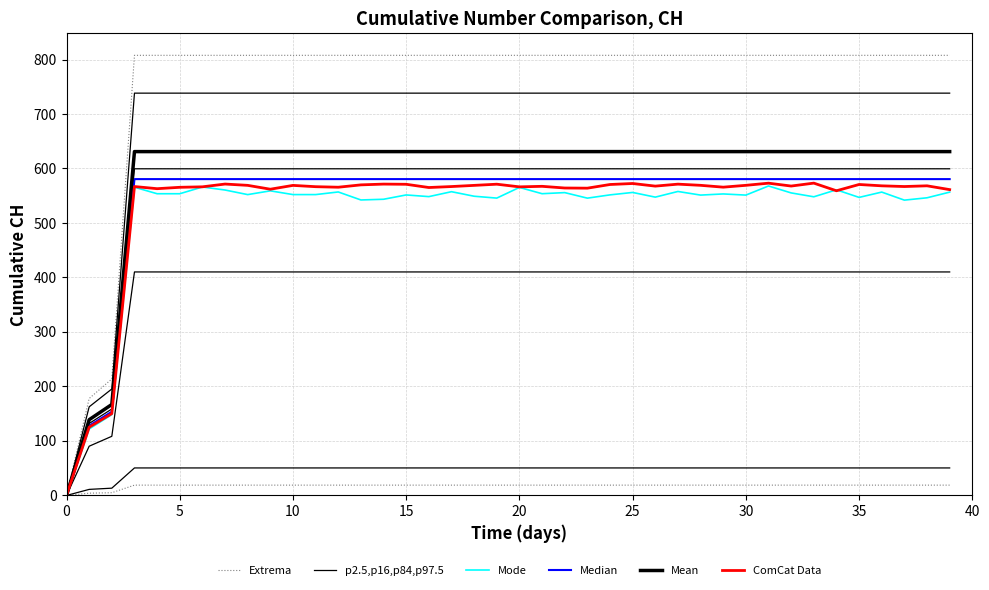

What are all the series names shown in the legend?

Extrema, p2.5,p16,p84,p97.5, Mode, Median, Mean, ComCat Data